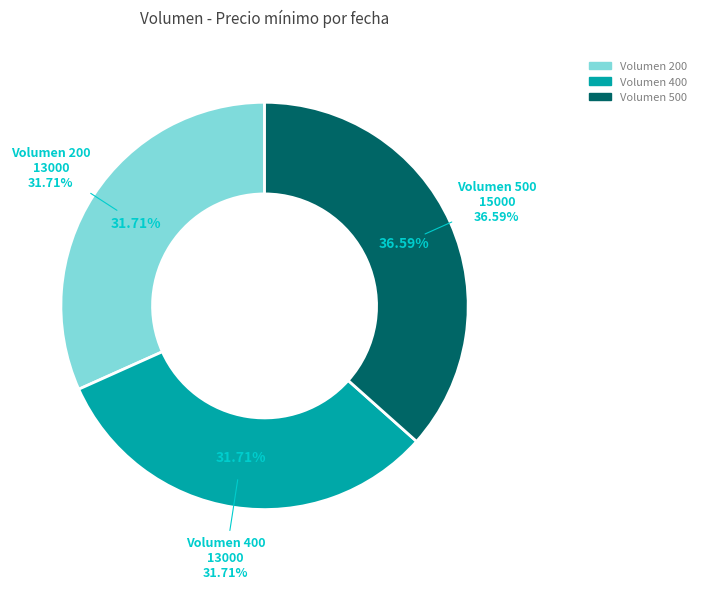

What percentage do 500 and 400 together represent?

68.3%